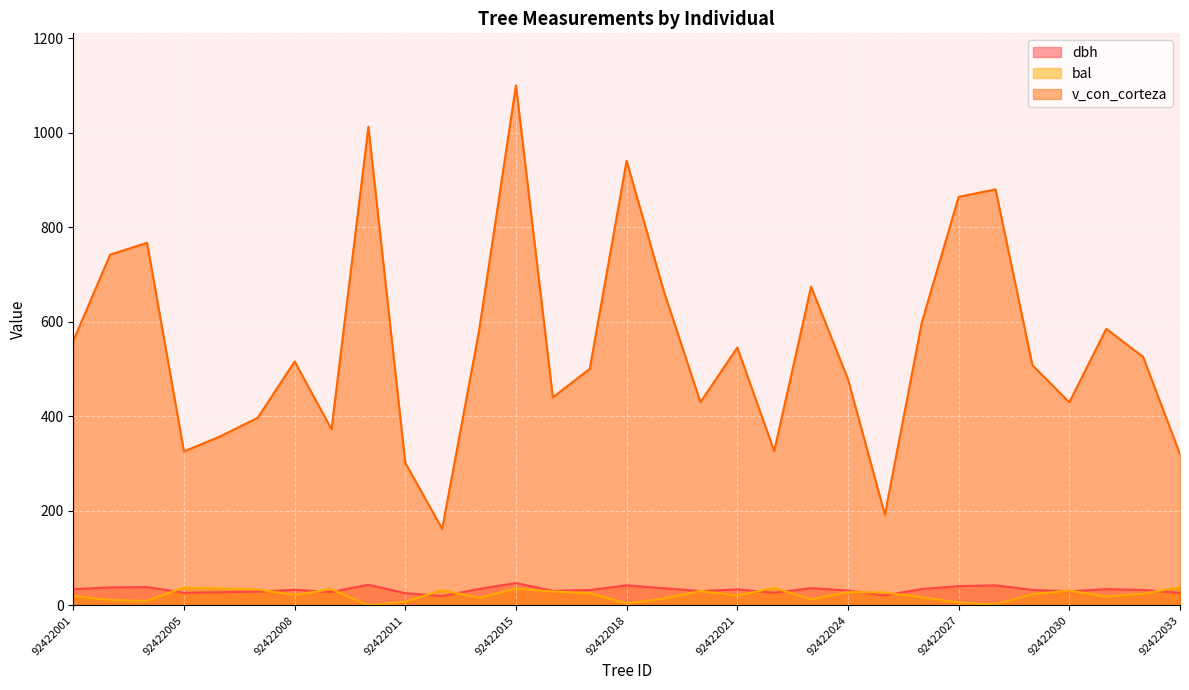

True or false: bal has more than 1 interior local peaks.

True